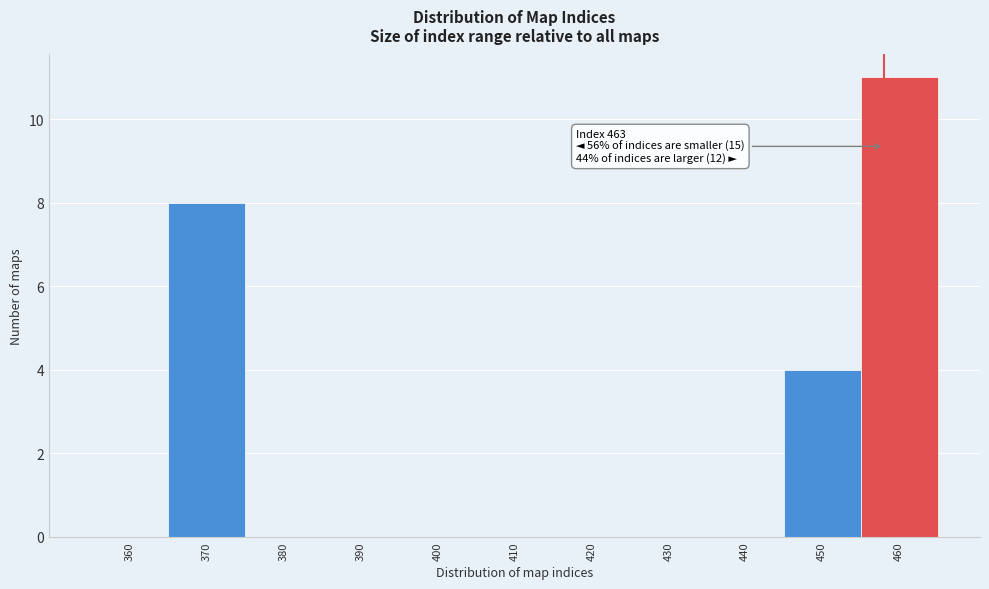

Reading right to left, list all the values displayed in this chart.

460=11	450=4	440=0	430=0	420=0	410=0	400=0	390=0	380=0	370=8	360=0